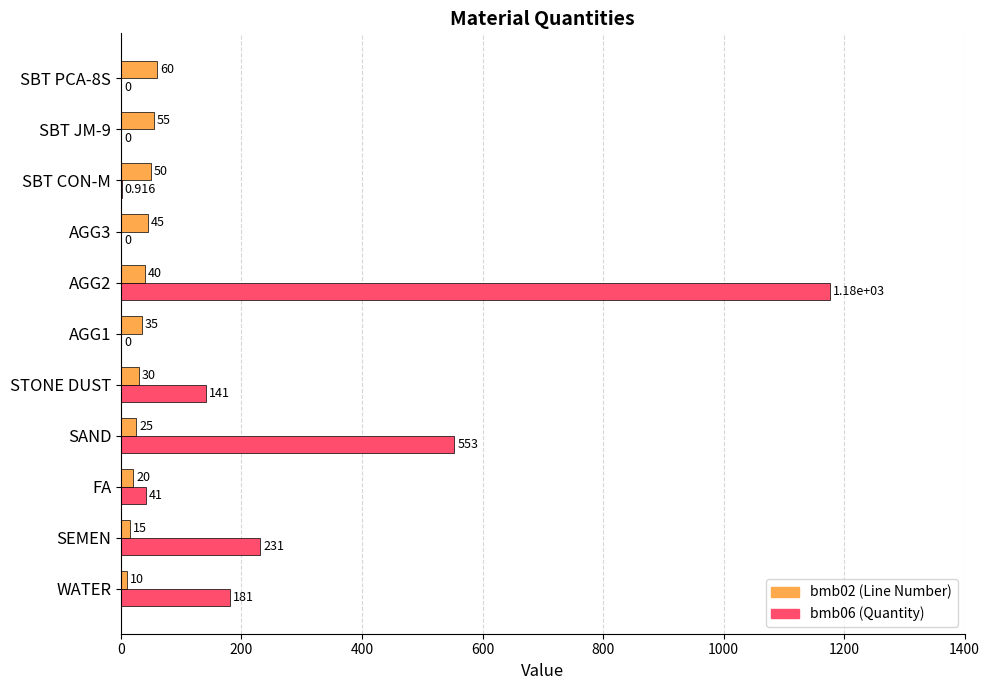

Count the number of data series in this chart.

2